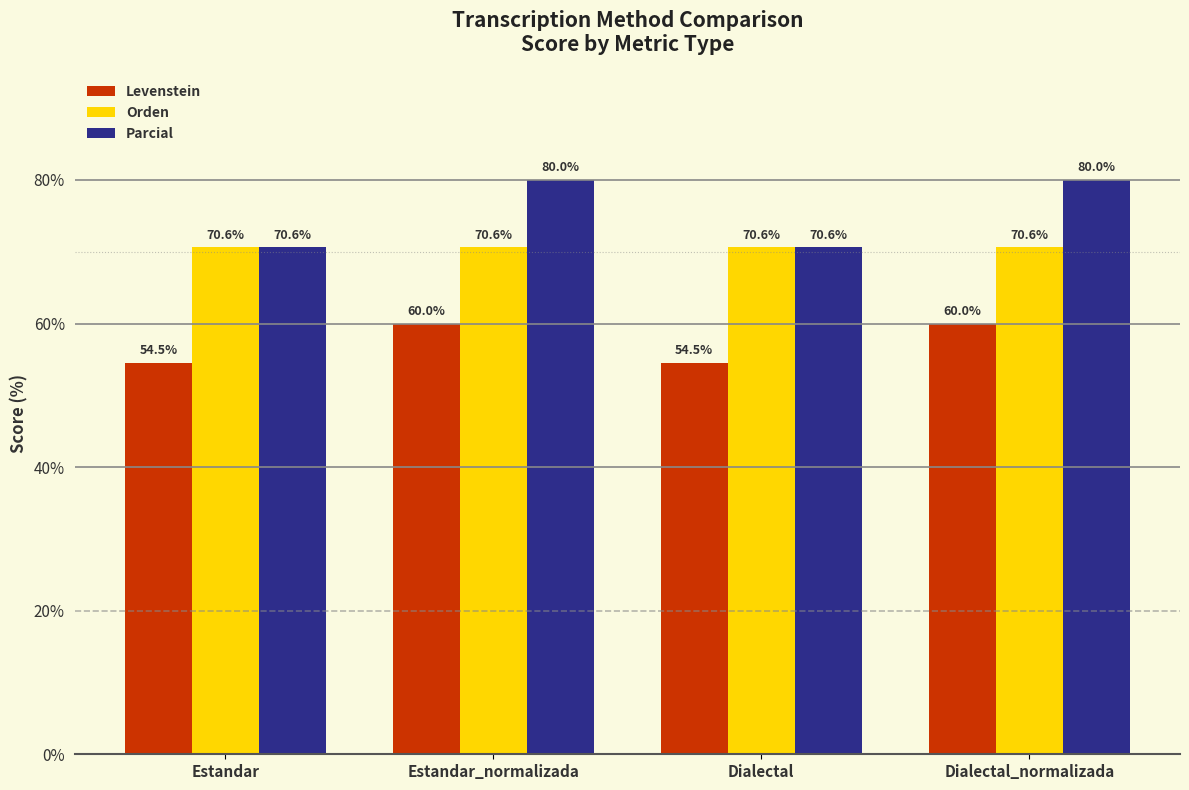

What is the value of the Parcial bar at the 2nd from the left?

80.0